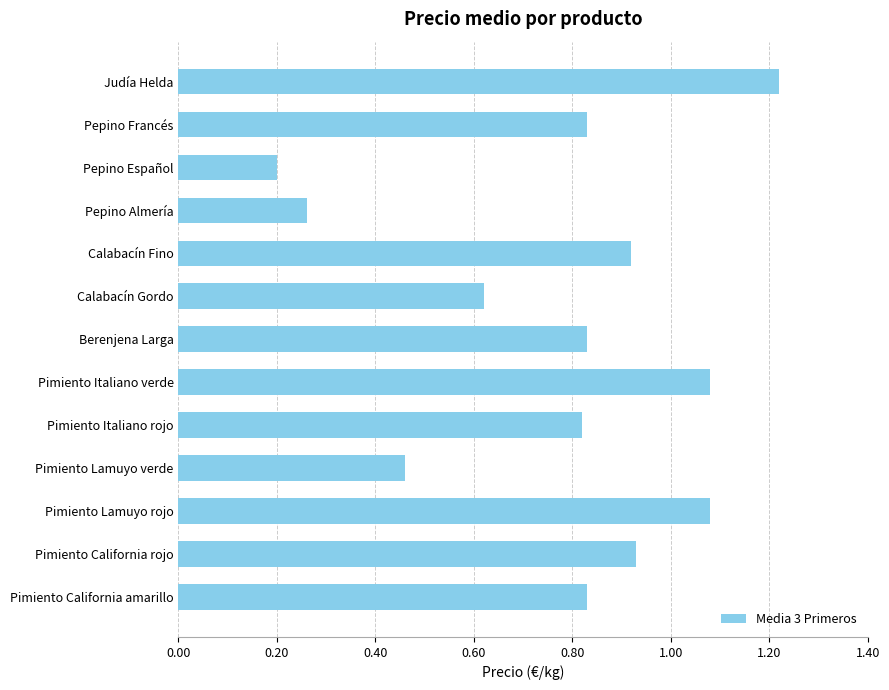

Which has a higher value, Pimiento Lamuyo verde or Judía Helda?

Judía Helda